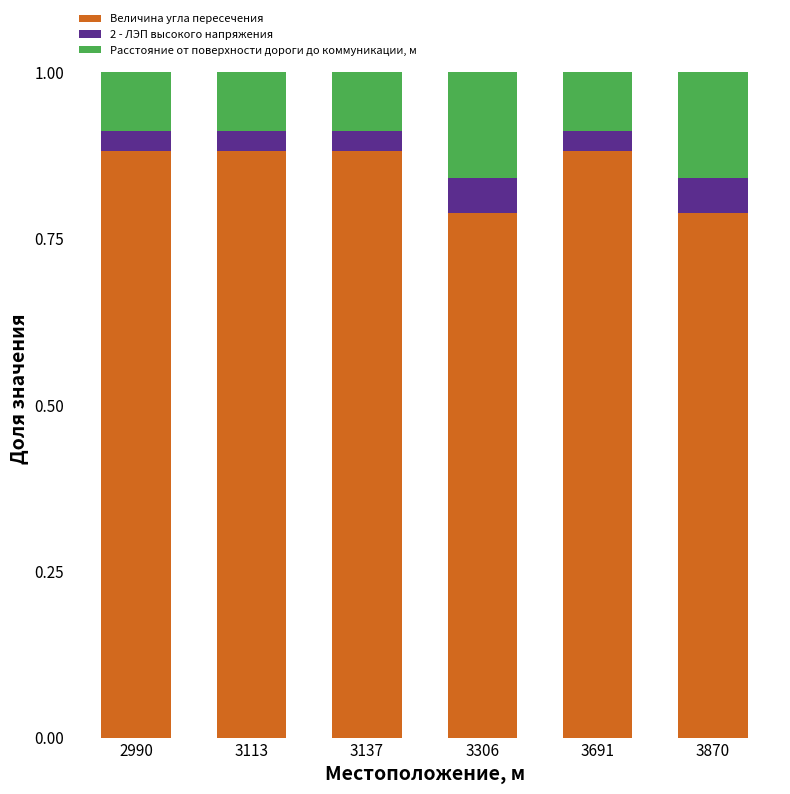

The Величина угла пересечения series shows 0.4 at 3870. True or false?

False